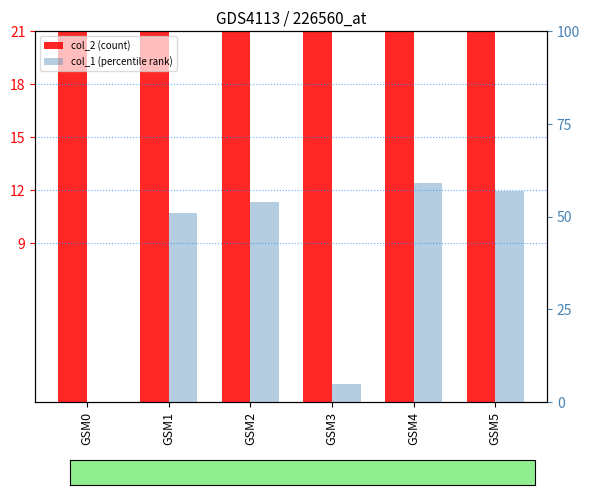

What is the average value of the col_1 (percentile rank) series?

38